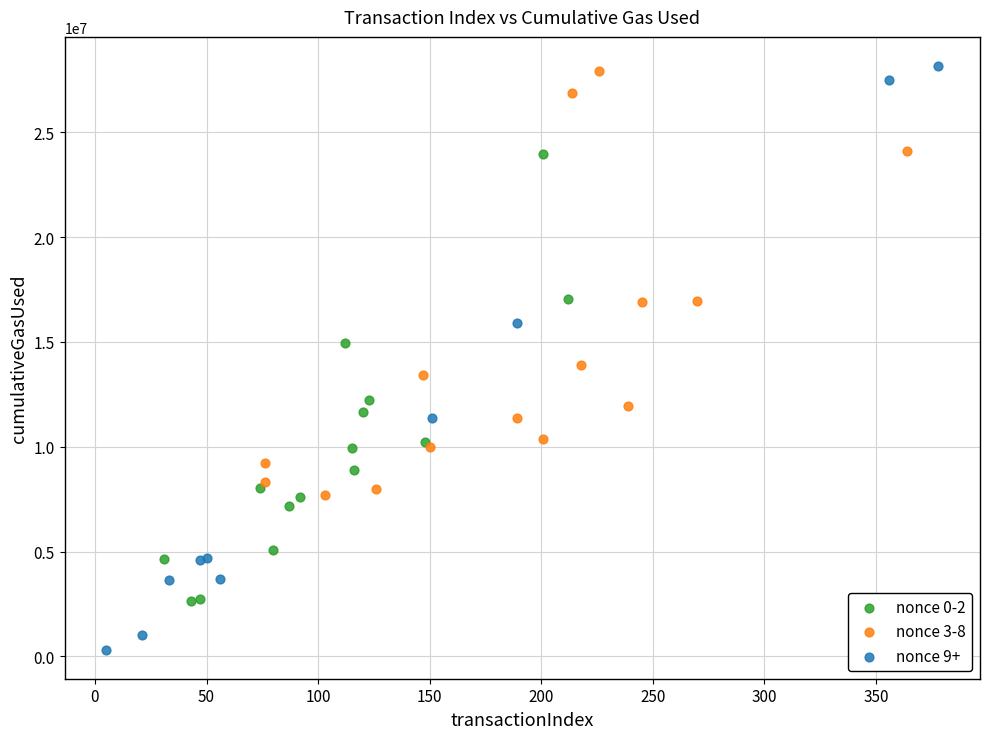

Which series reaches the minimum Y coordinate?

nonce 9+